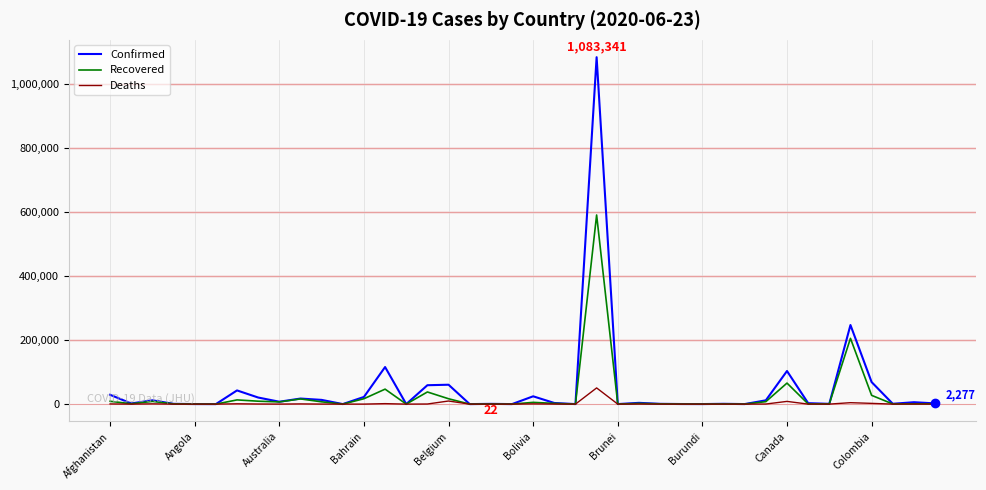

What is the greatest value displayed?

1083341